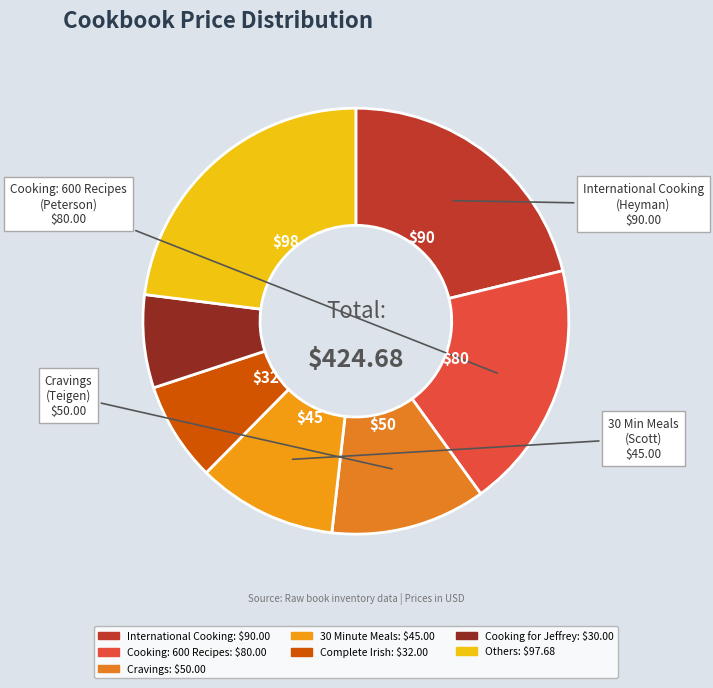

Which slice is the largest?

others